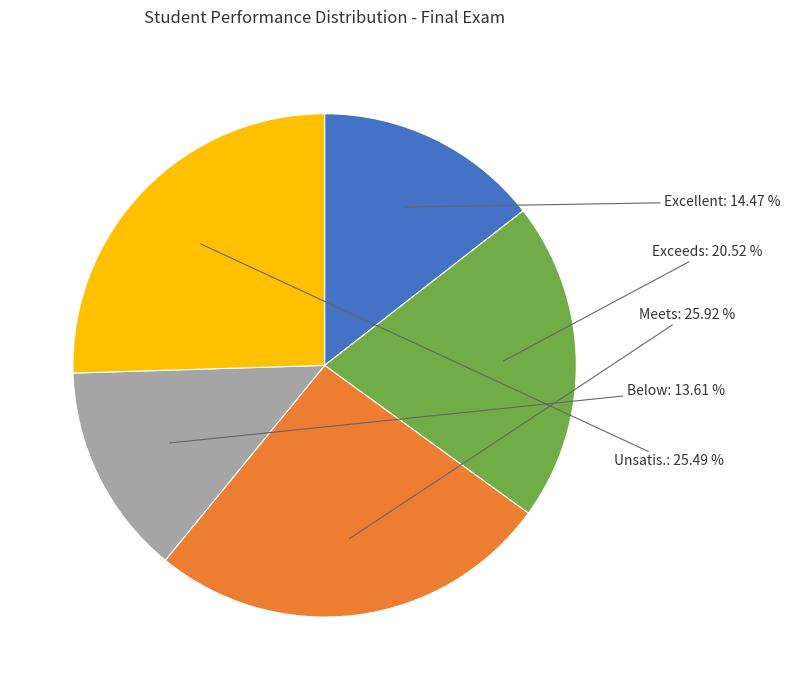

Which slice is the smallest?

Below